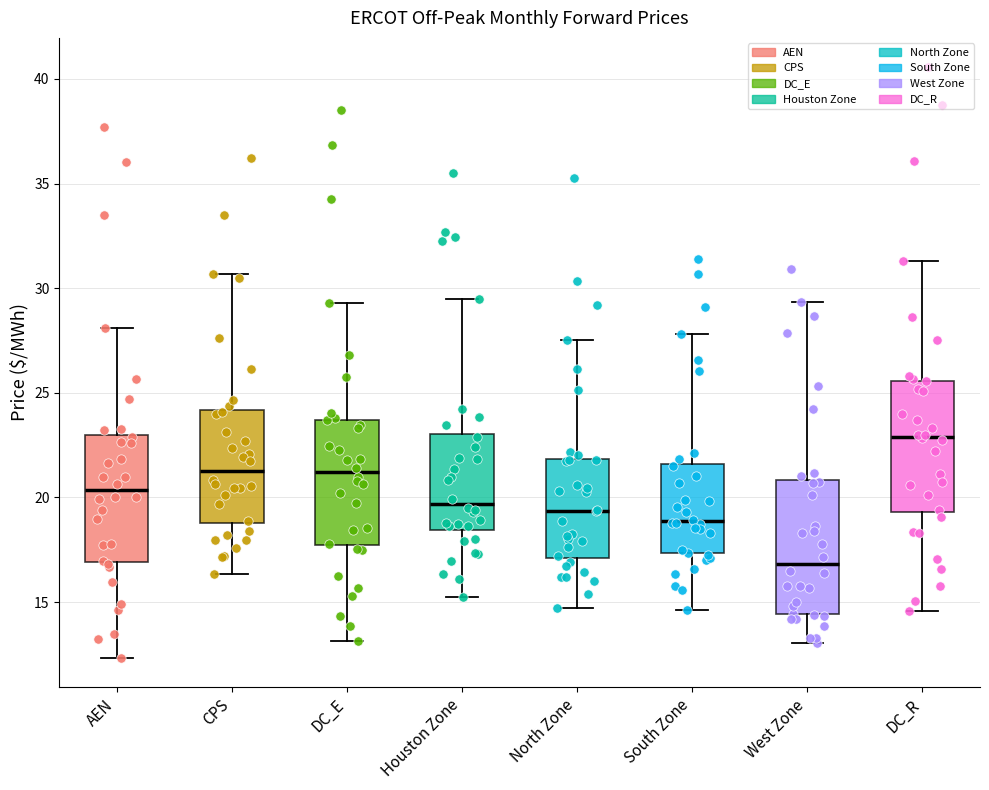

Reading left to right, transcribe this box plot: for each box, give where its median line is, the range the box spans, and where its two whiskers end, as read against the y-axis. The values are not printed on the chart, so give them approximately, as read against the axis.

AEN: median 20.5, box 17.0 to 23.0, whiskers 12.5 to 28.0
CPS: median 21.5, box 19.0 to 24.0, whiskers 16.5 to 30.5
DC_E: median 21.0, box 17.5 to 23.5, whiskers 13.0 to 29.5
Houston Zone: median 19.5, box 18.5 to 23.0, whiskers 15.0 to 29.5
North Zone: median 19.5, box 17.0 to 22.0, whiskers 14.5 to 27.5
South Zone: median 19.0, box 17.5 to 21.5, whiskers 14.5 to 28.0
West Zone: median 17.0, box 14.5 to 21.0, whiskers 13.0 to 29.5
DC_R: median 23.0, box 19.5 to 25.5, whiskers 14.5 to 31.5